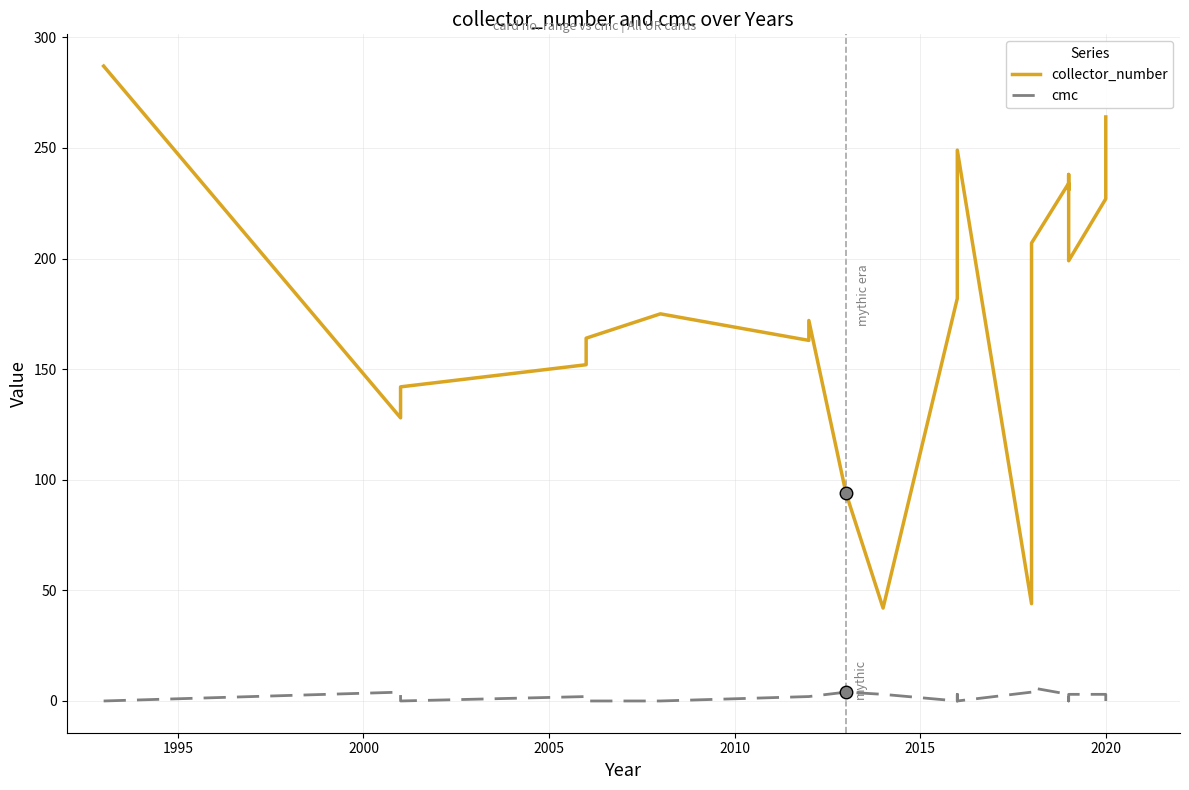

True or false: collector_number and cmc cross at least once.

False